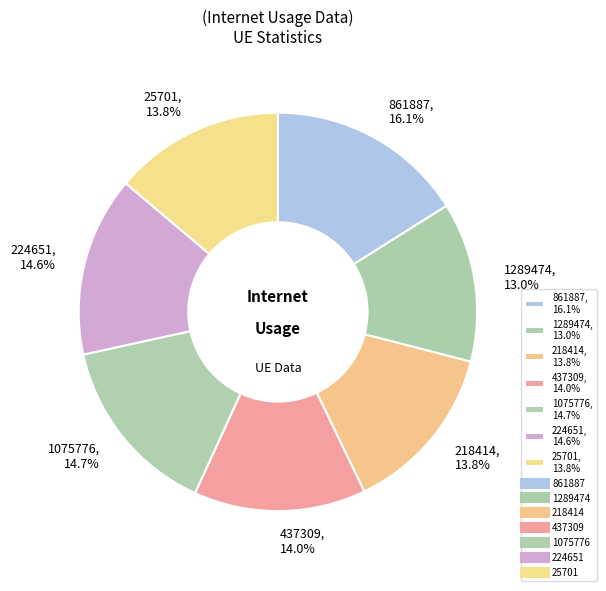

What percentage is the 25701 slice, to the nearest percent?

14%